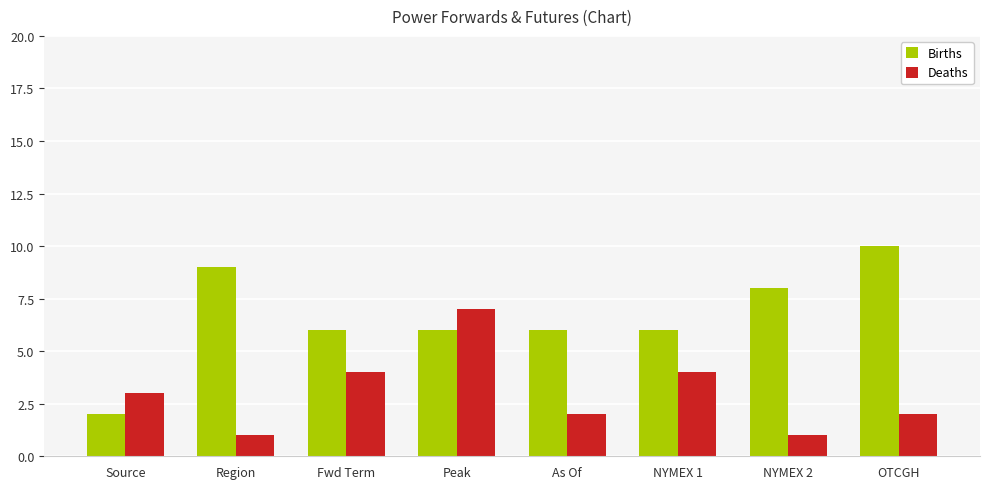

Read the Deaths value at Peak.

7